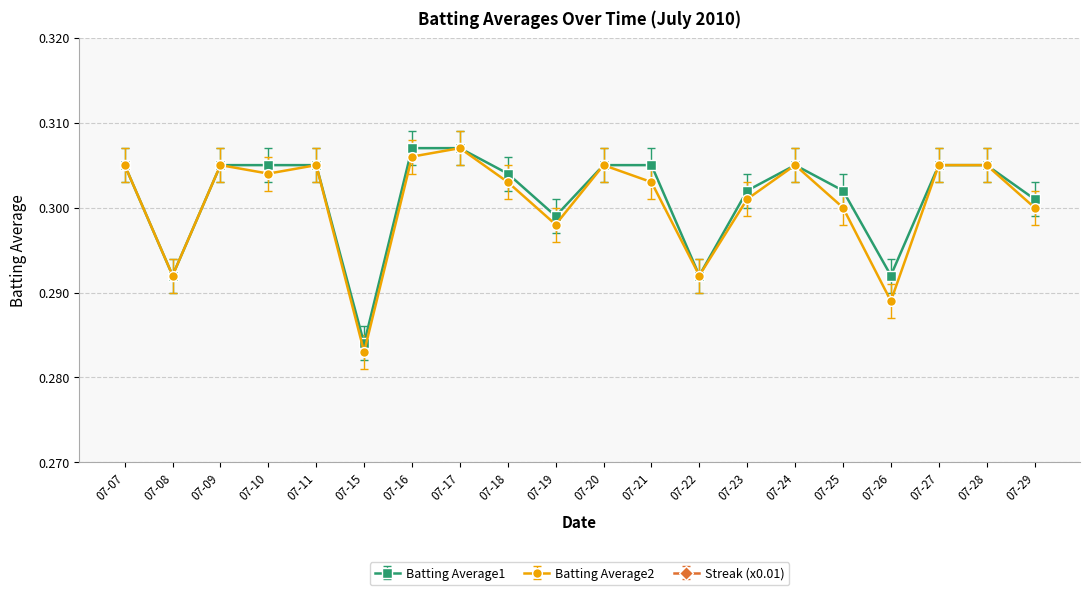

How many interior local valleys does the Streak (x0.01) series have?

4